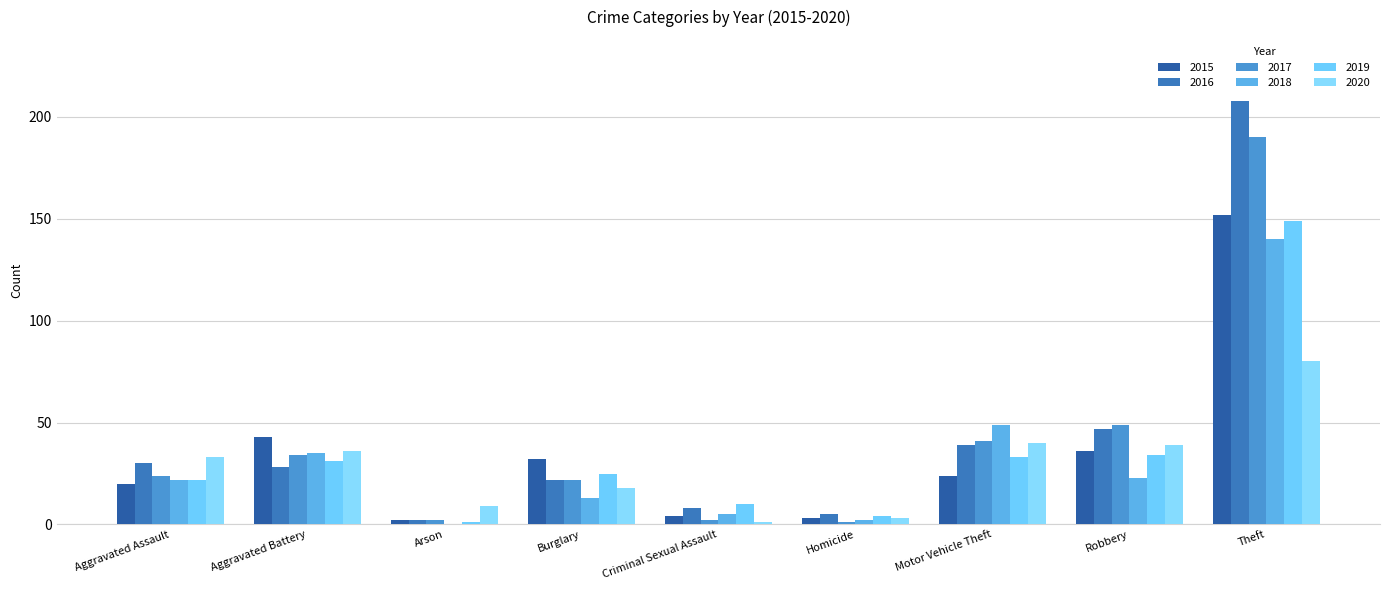

How many categories are shown in the chart?

9